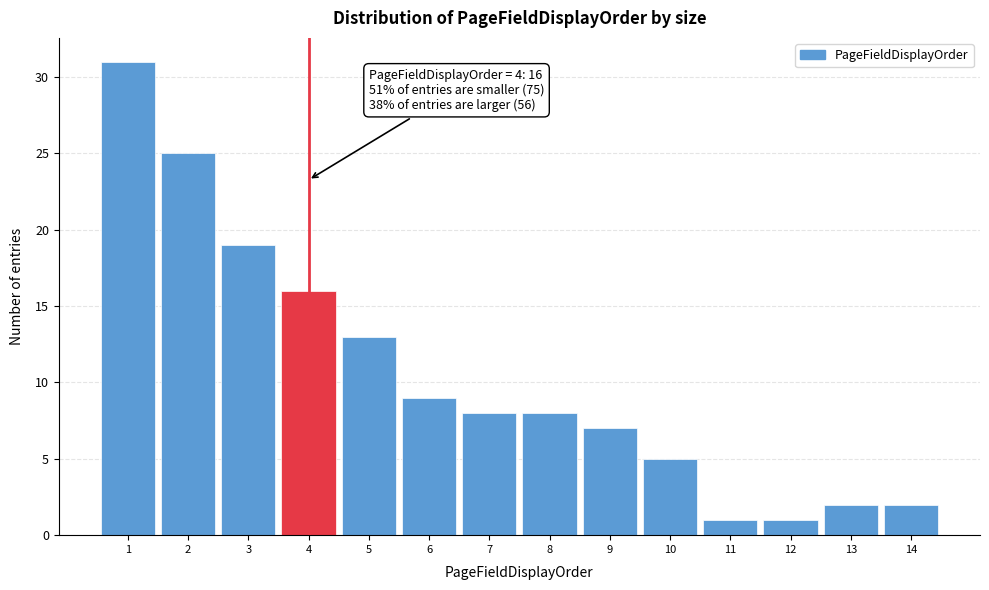

Which range on the x-axis has the tallest bar?

0.5 to 1.5